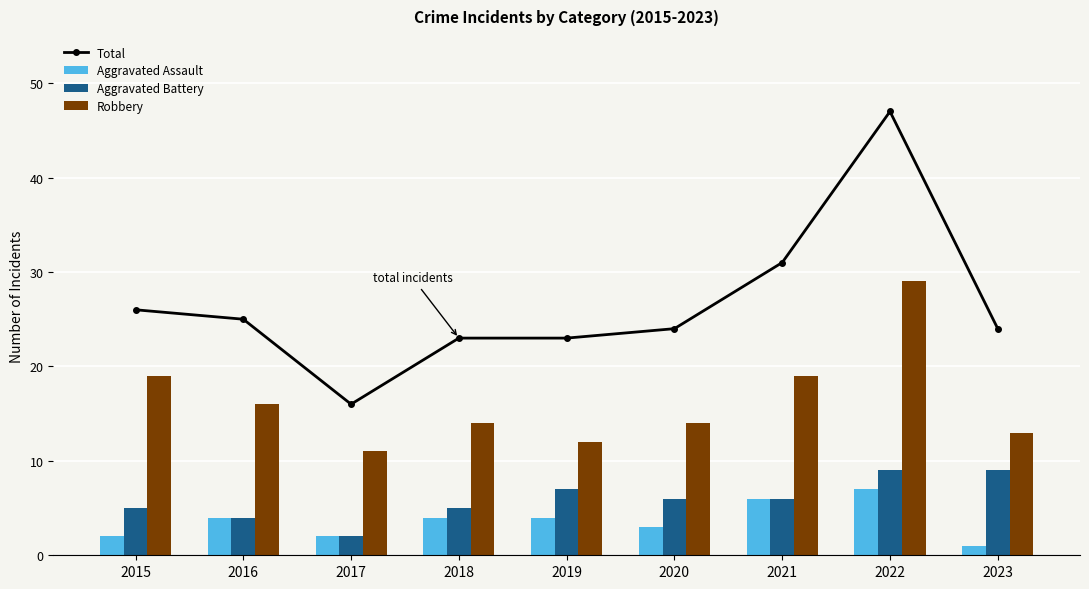

At 2015, list the series in order from smallest to largest.

Aggravated Assault, Aggravated Battery, Robbery, Total